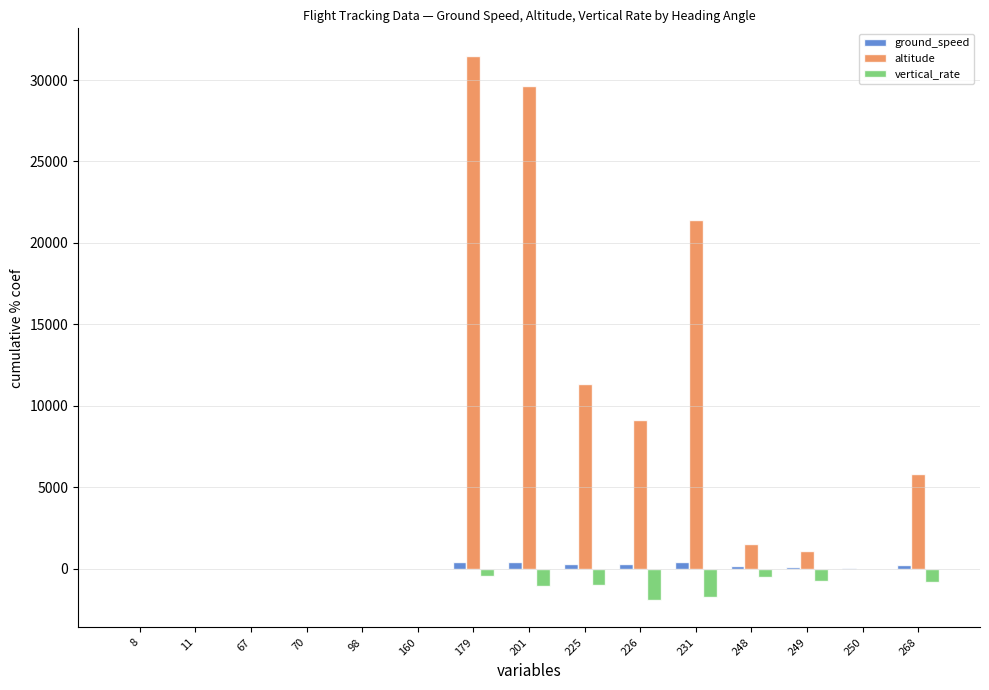

At which label does ground_speed first exceed 145?

179